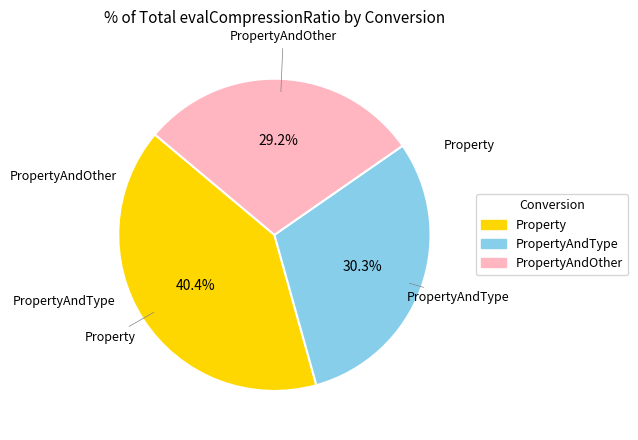

Is there a majority slice in this chart?

No